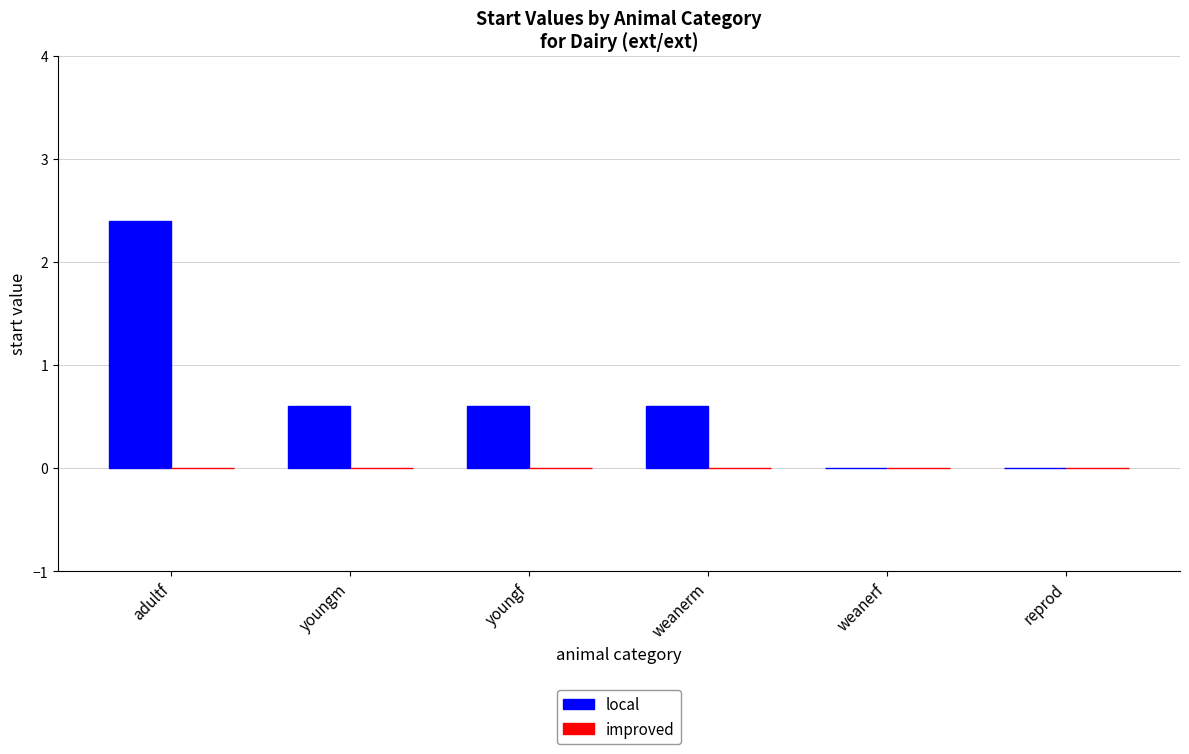

Is it true that the value at reprod is 1.6?

False